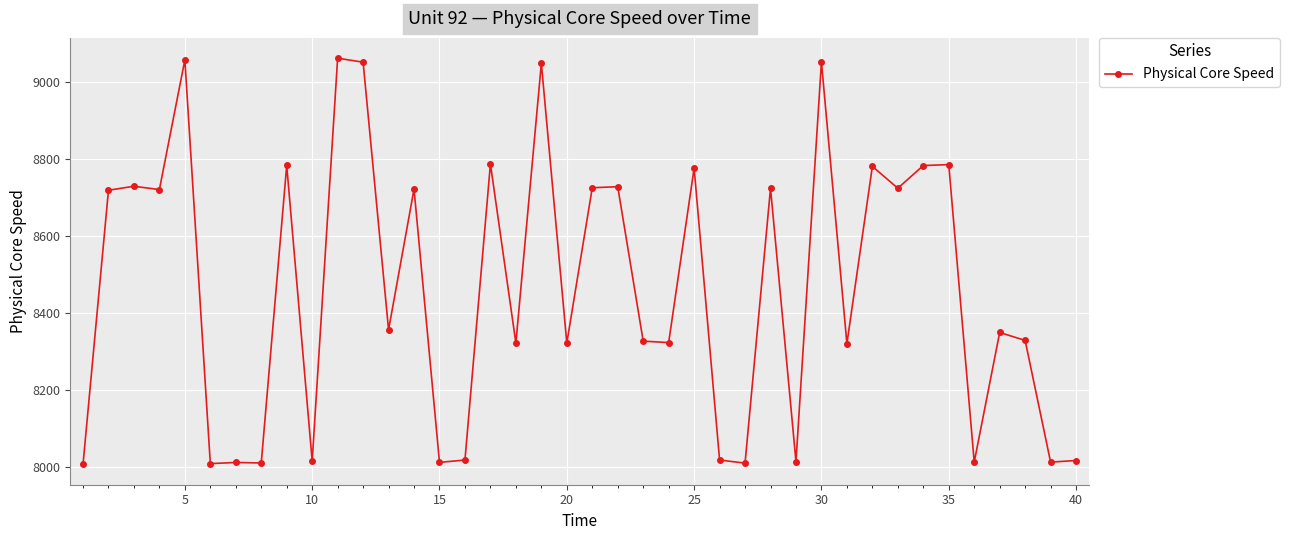

True or false: the data has more than 1 interior local peaks.

True